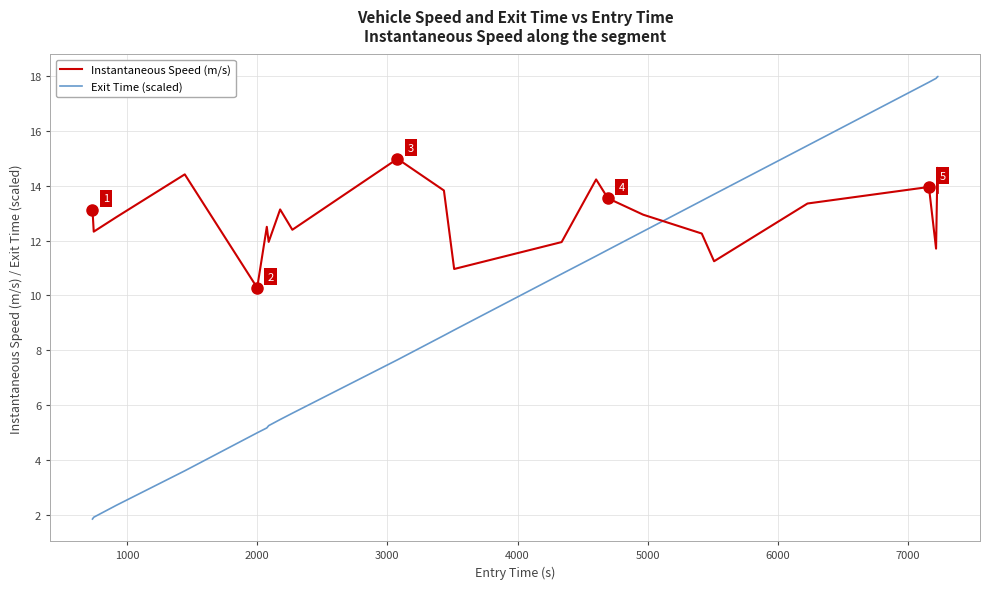

What is the maximum value shown in the chart?

18.0